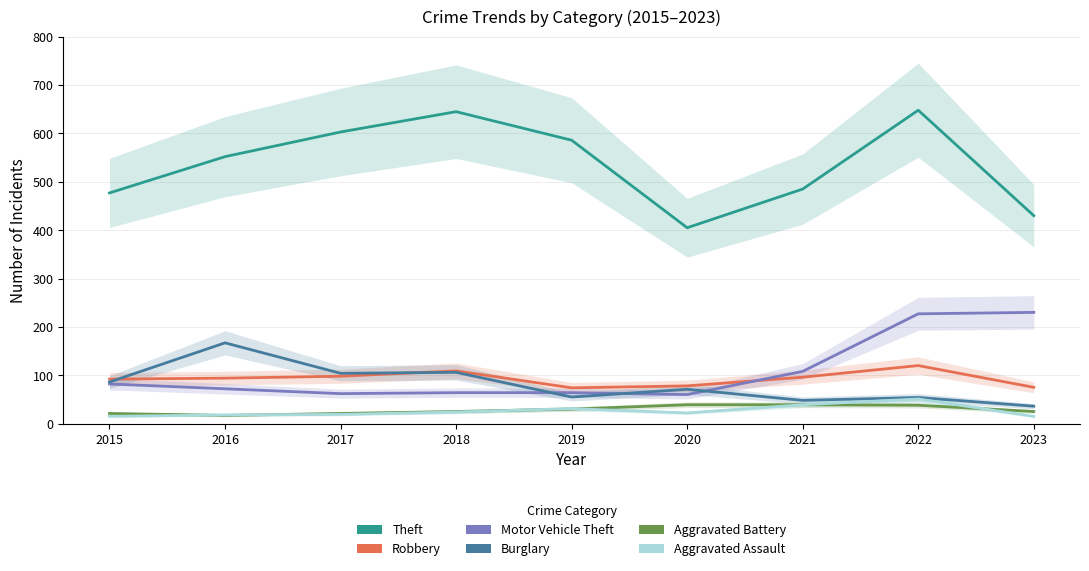

The value of Theft at 2018 is 987. True or false?

False